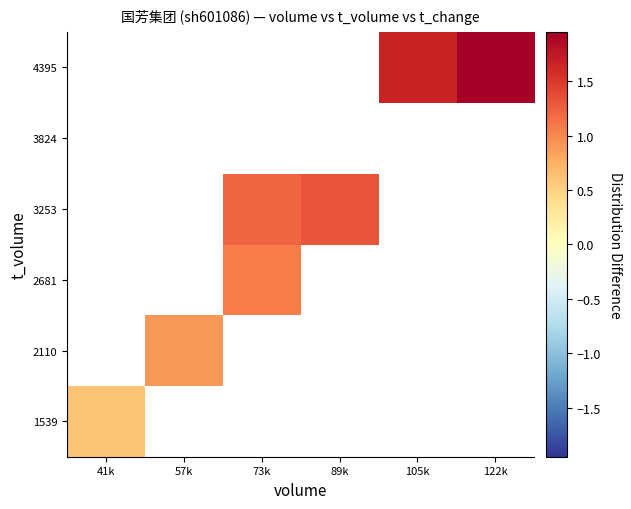

What is the minimum value shown in the chart?

0.6